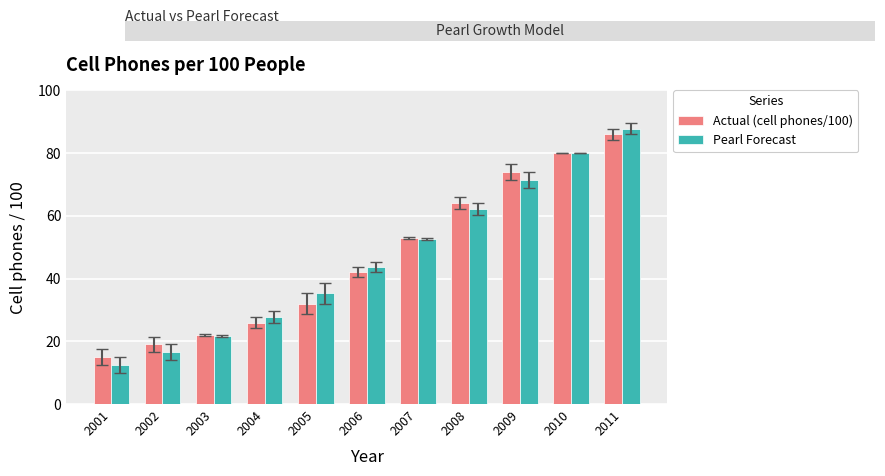

How many values in the Pearl Forecast series exceed 43?

6